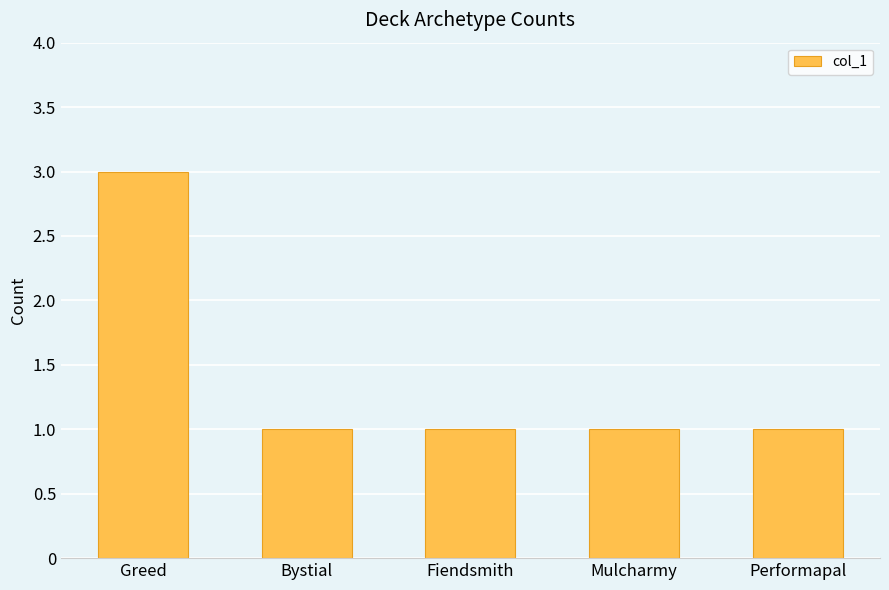

Is it true that the value at Fiendsmith is 1?

True